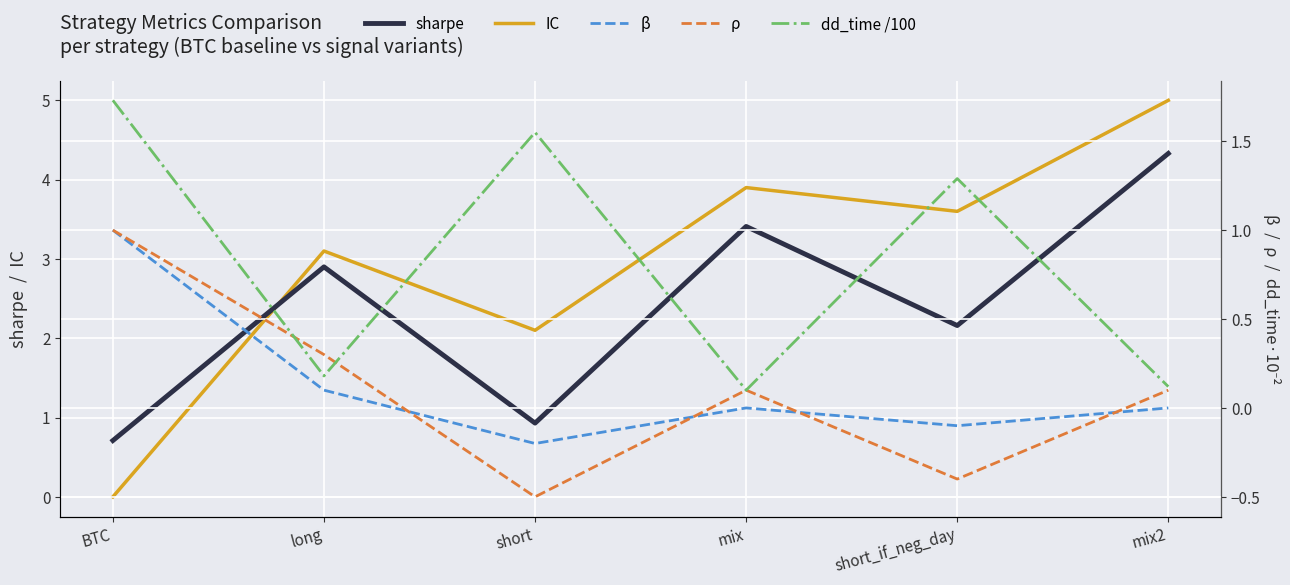

Rank the series by their maximum value, from highest to lowest.

IC, sharpe, dd_time /100, β, ρ